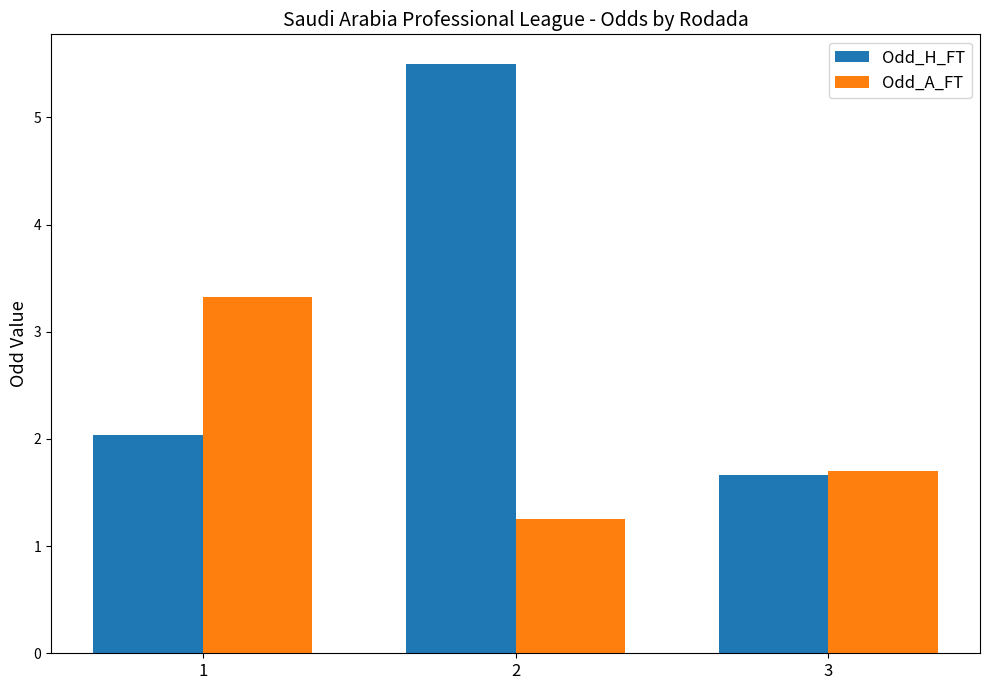

Rank the series at 1 from lowest to highest value.

Odd_H_FT, Odd_A_FT